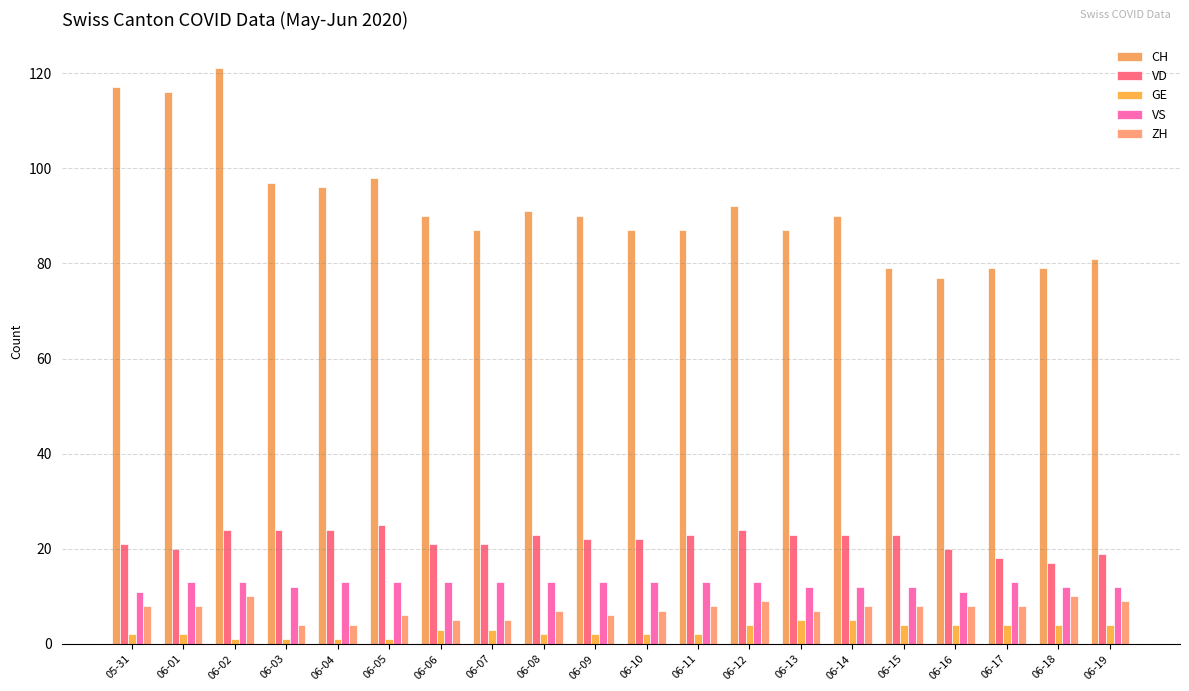

What is the label of the 20th bar from the right?

05-31